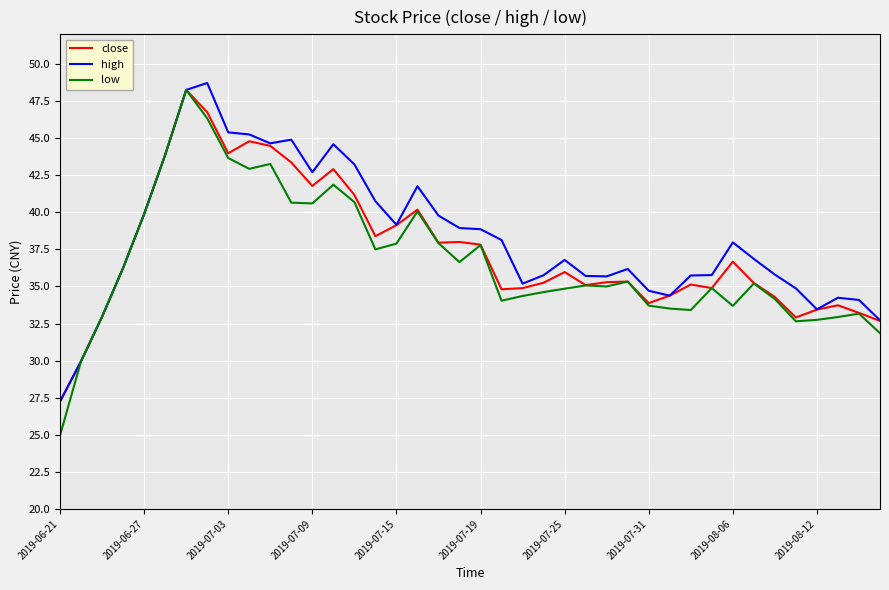

At how many categories does at least one series exceed 44?

7